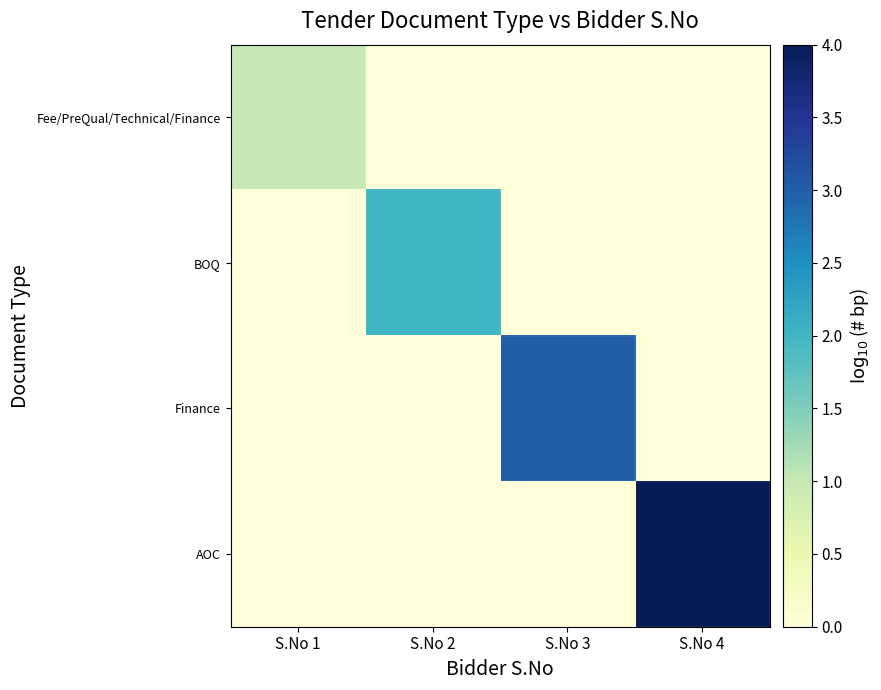

List the series in order of their overall mean, lowest first.

Fee/PreQual/Technical/Finance, BOQ, Finance, AOC